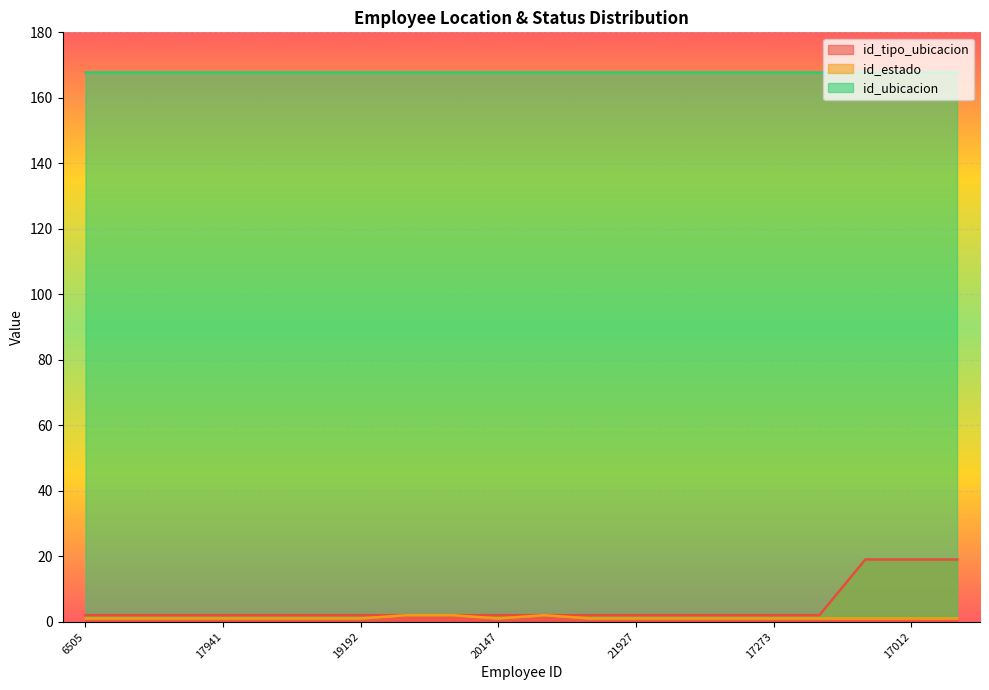

What is the maximum value for id_tipo_ubicacion?

19